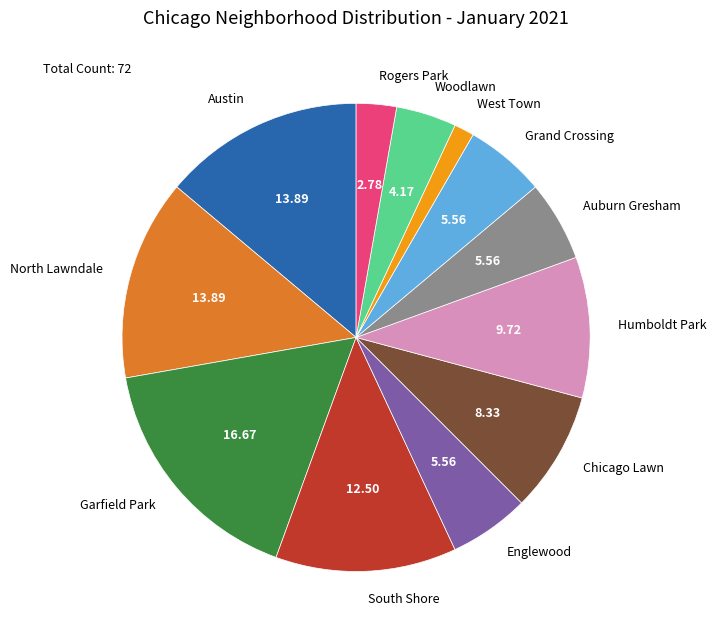

Which has a higher value, South Shore or Grand Crossing?

South Shore